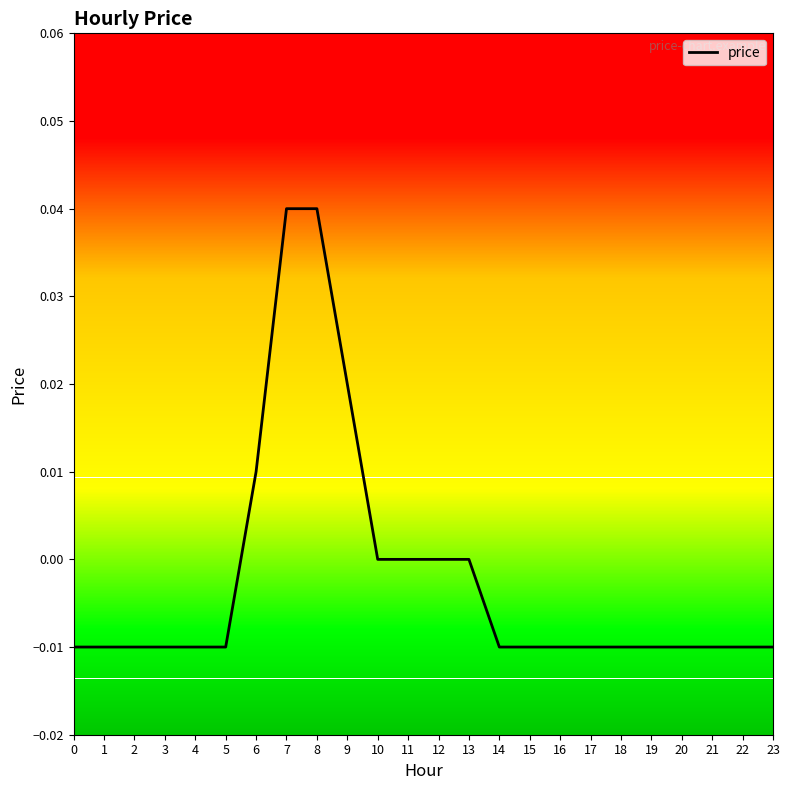

The value at 23 is -0.0. True or false?

True